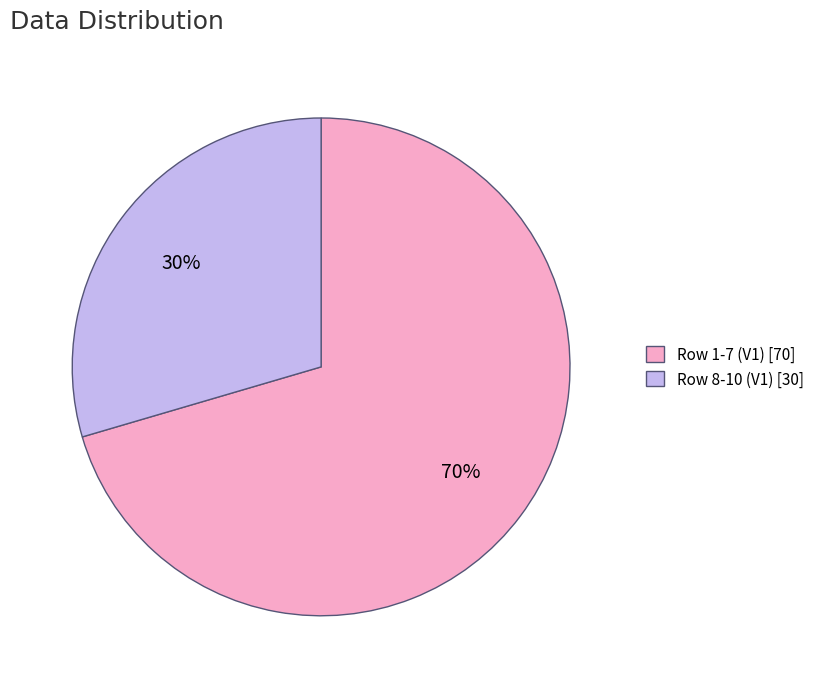

What is the majority slice?

Row 1-7 (V1) [70]